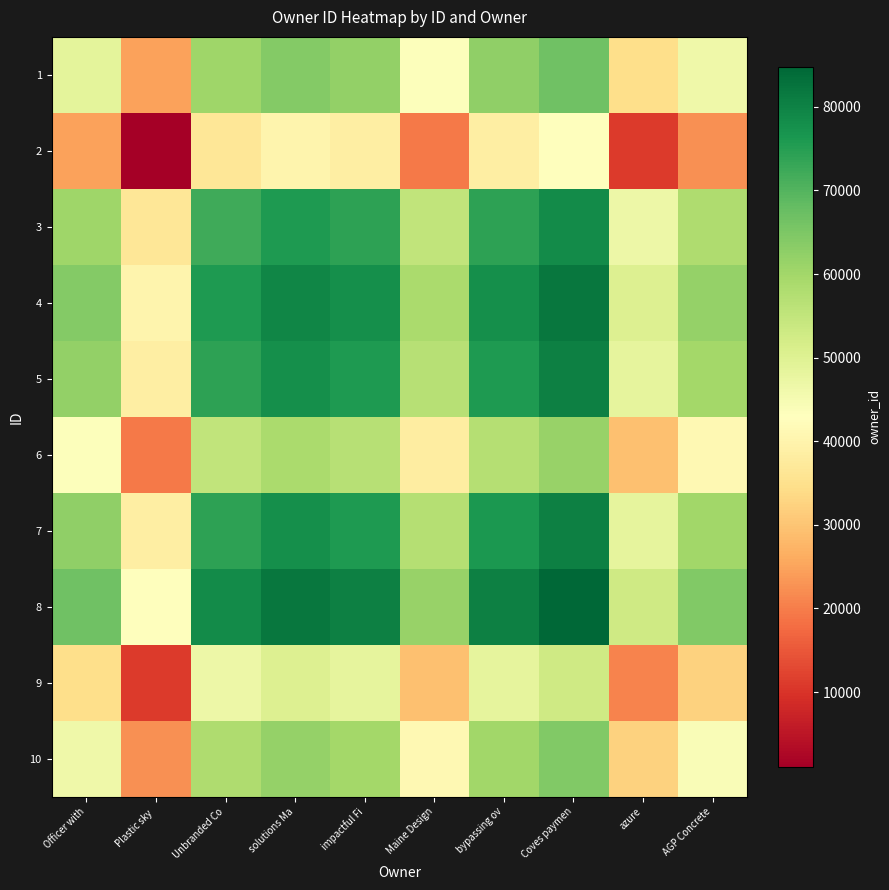

How many series are shown in this chart?

10